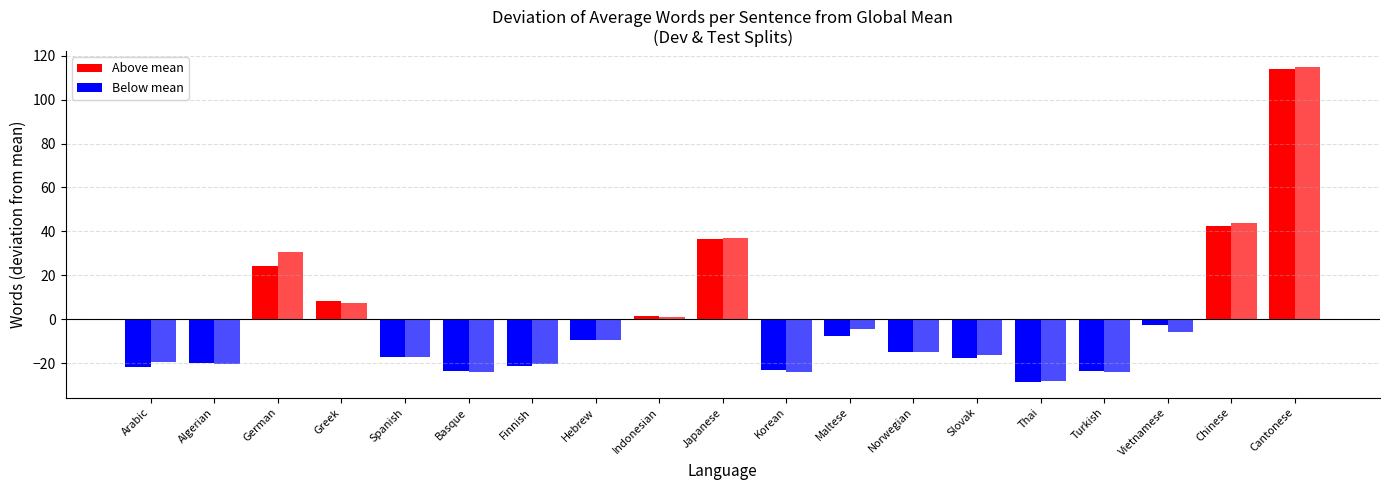

Which category has the lowest value in the avg_words_dev series?

Thai